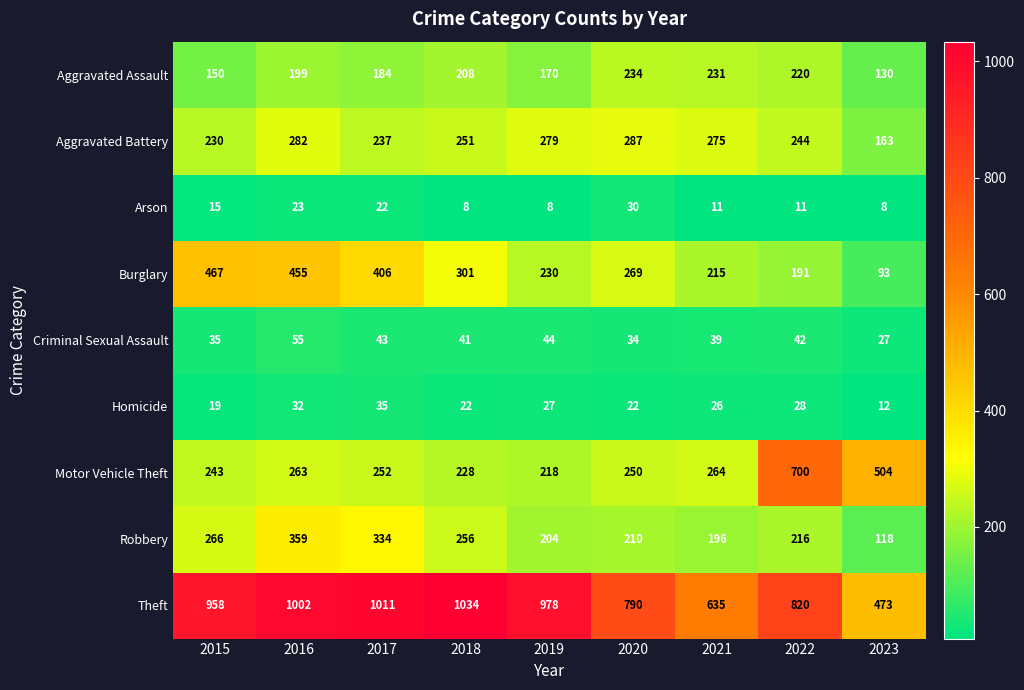

What is the difference between the second highest and minimum values in the Aggravated Assault series?

101